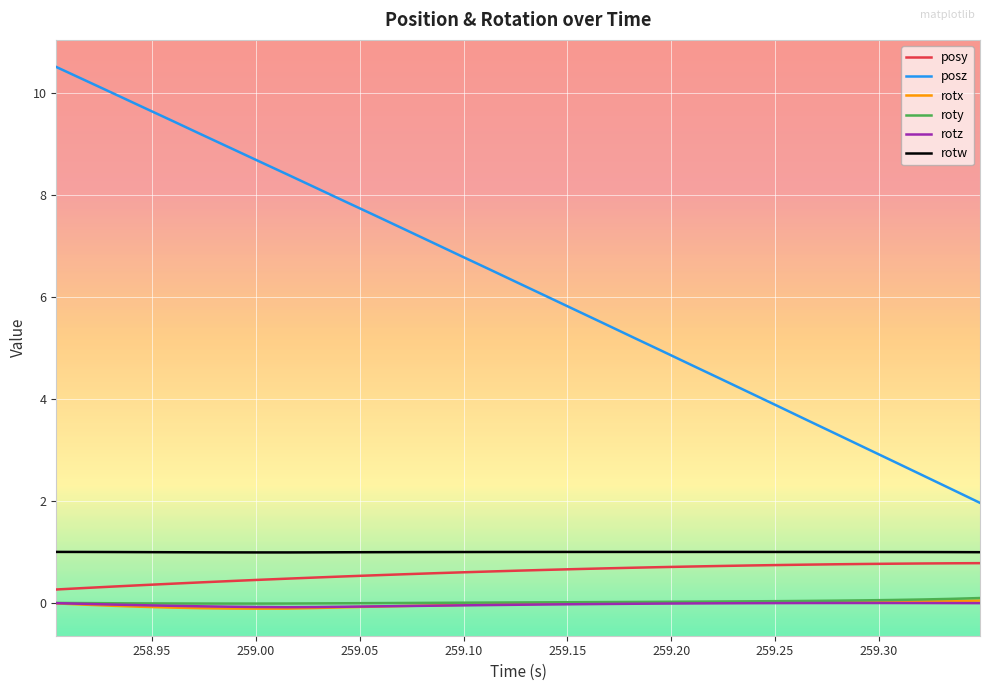

In rotw, how many points are lower than both neighbors (excluding endpoints)?

1